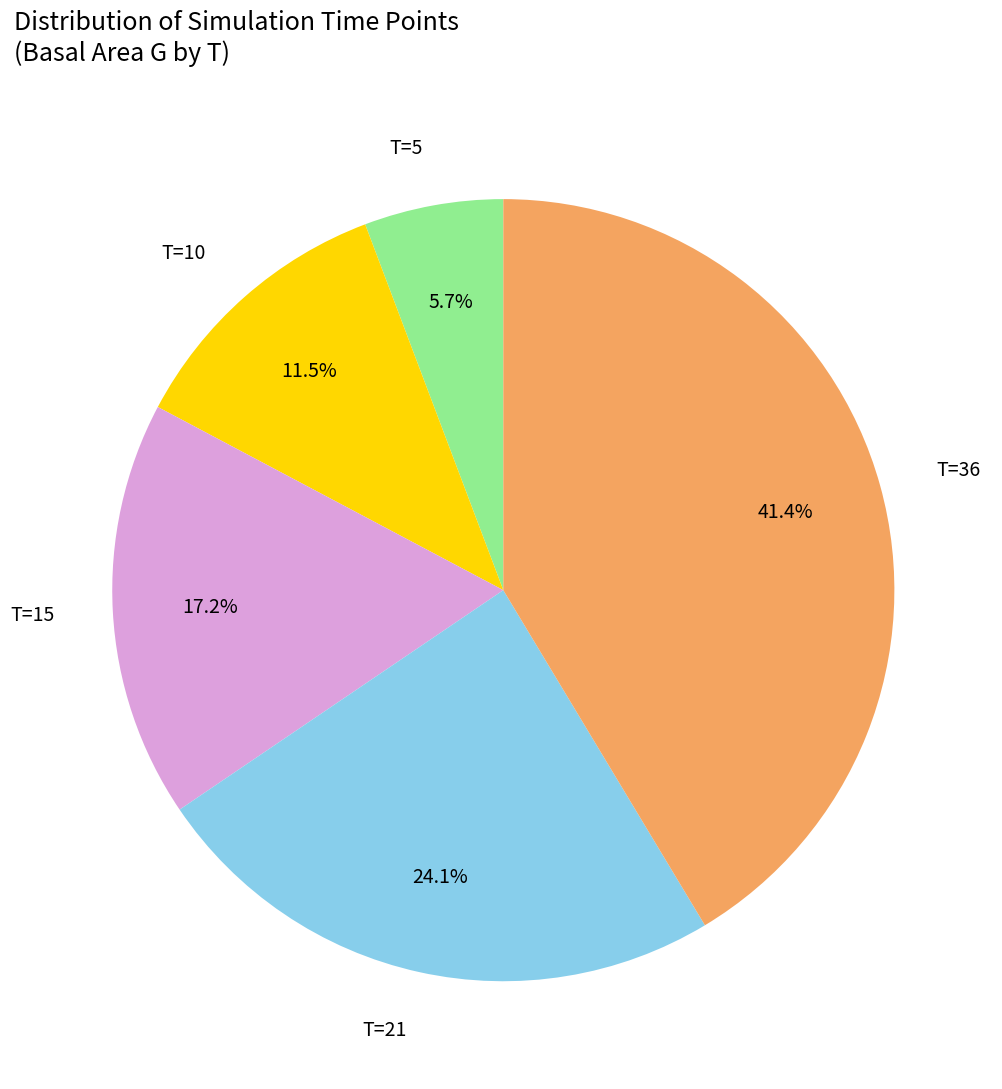

Is it true that T=36 is 41% of the pie?

True